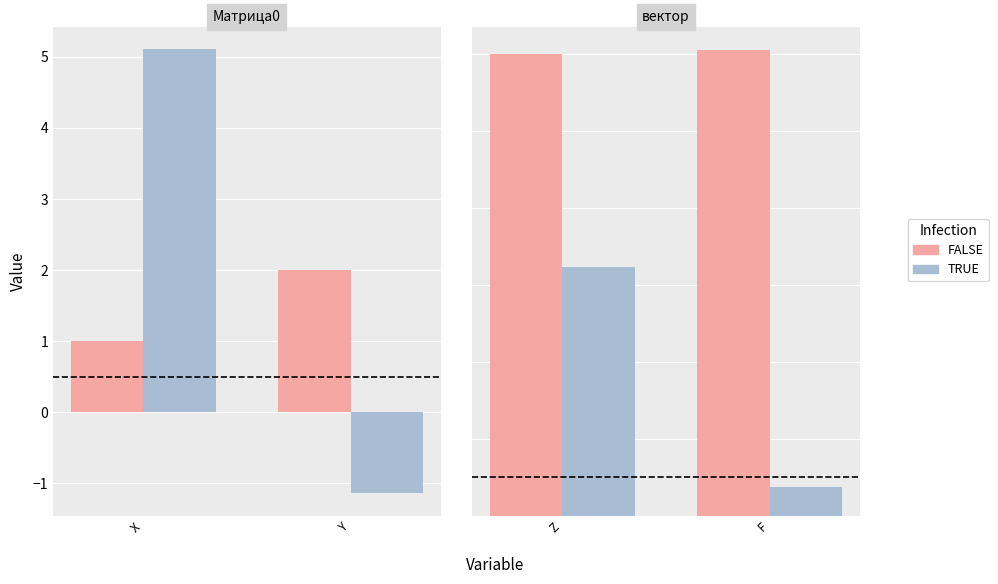

At which category is the sum across all series the highest?

Z